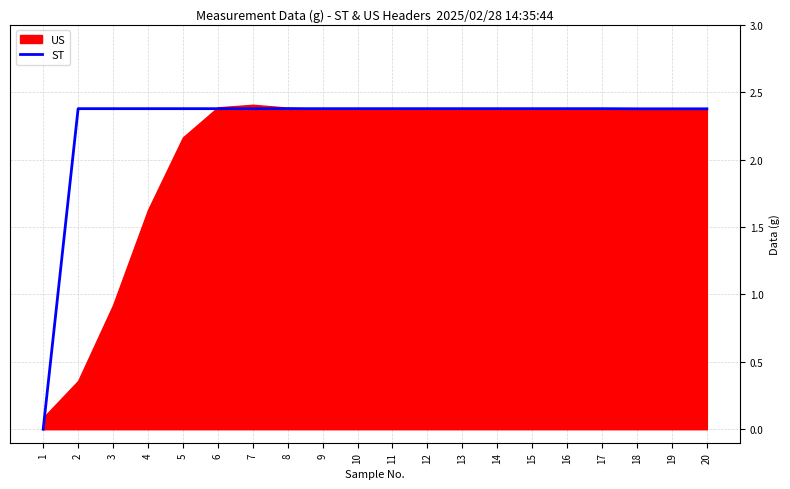

What is the value of the 9th point from the left?

2.4